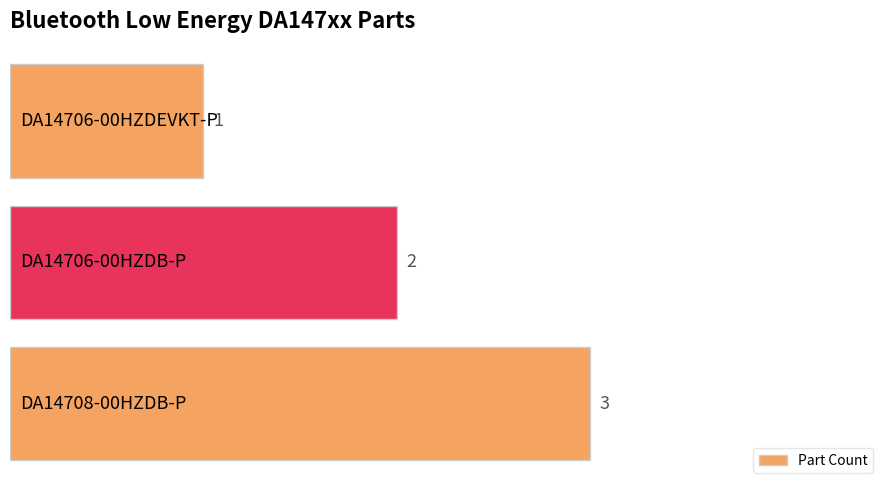

What is the value of the 1st bar from the top?

1